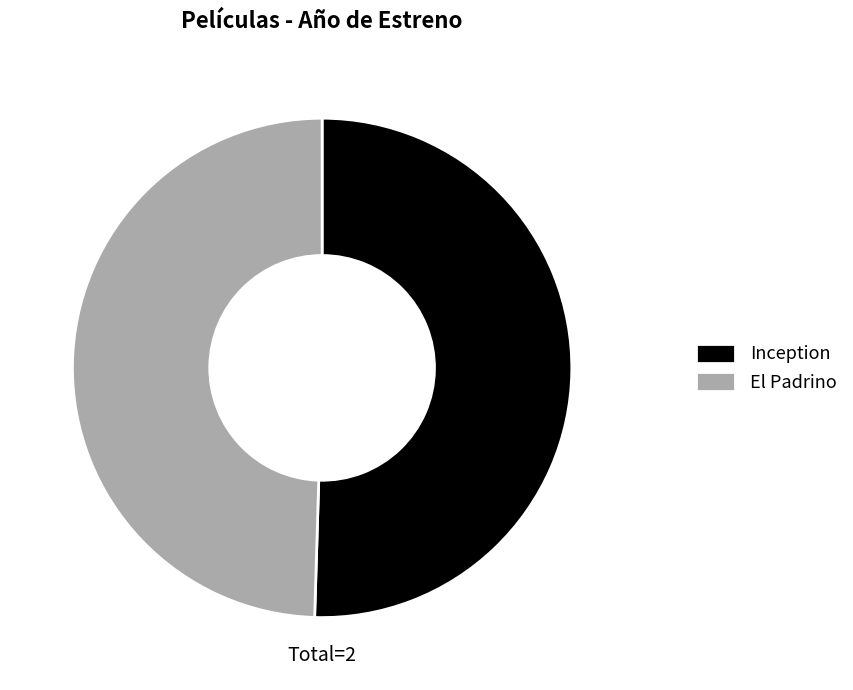

Is it true that Inception is 50% of the pie?

True